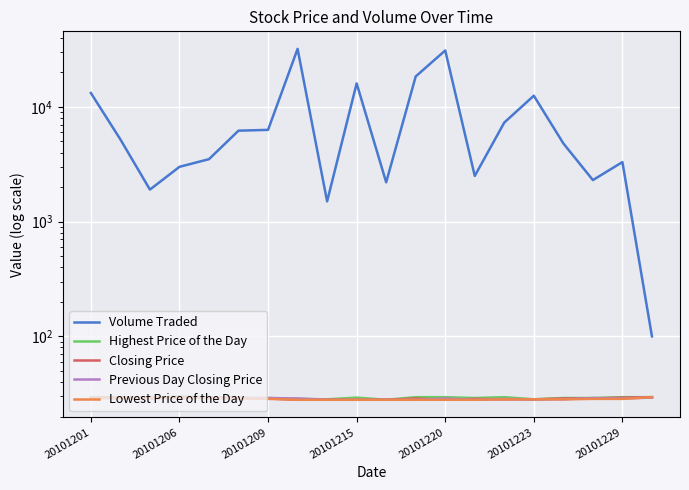

What is the lowest value of the Volume Traded series?

100.0